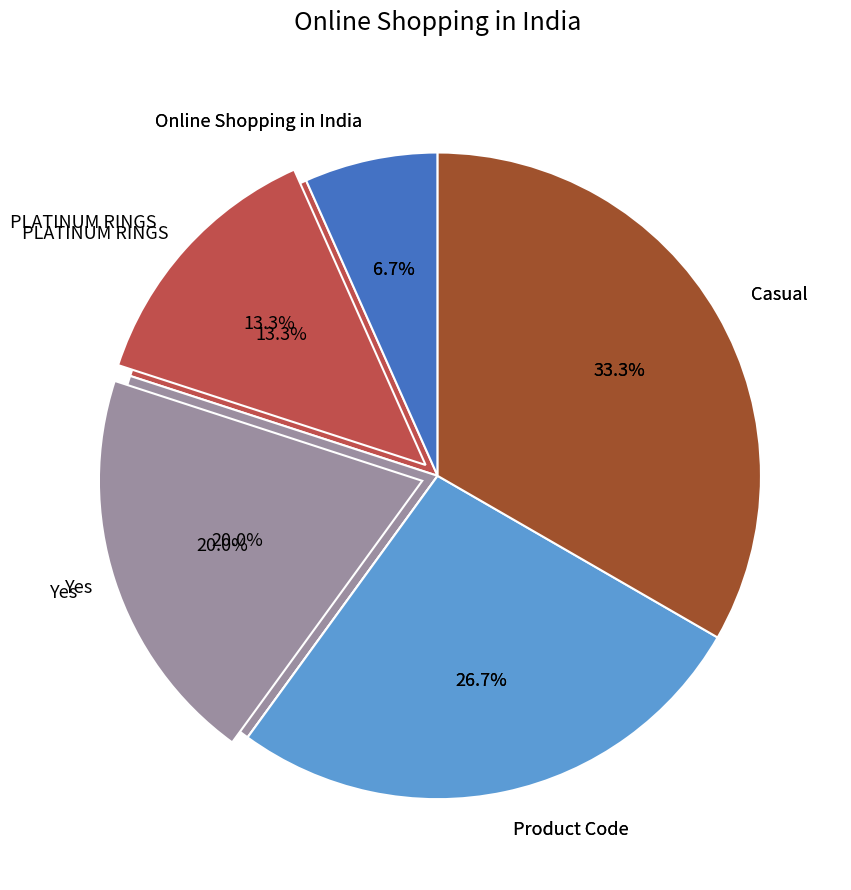

To the nearest percent, what is the difference between the largest and smallest slice percentages?

27%